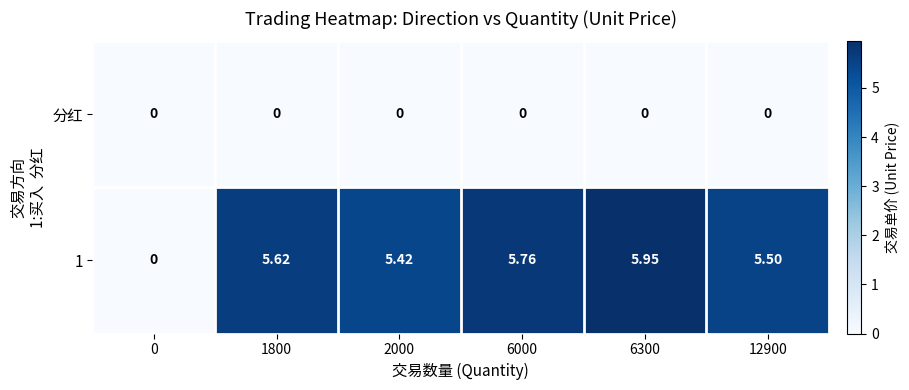

Is the value of 分红 at 6000 greater than the value of 1 at 2000?

No